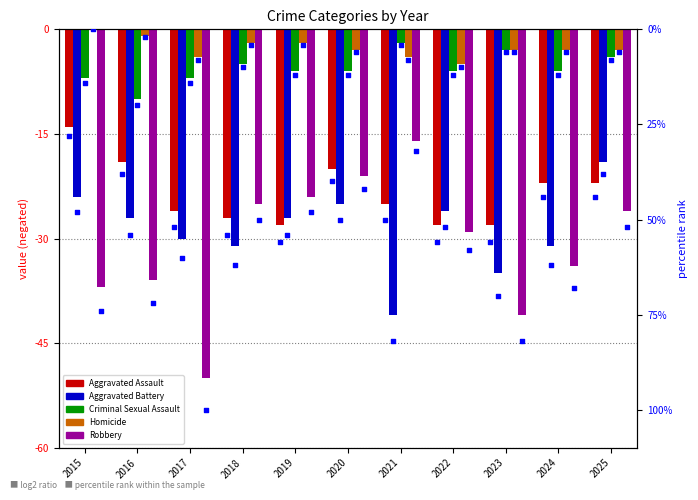

Which series reaches the maximum Y coordinate?

Homicide